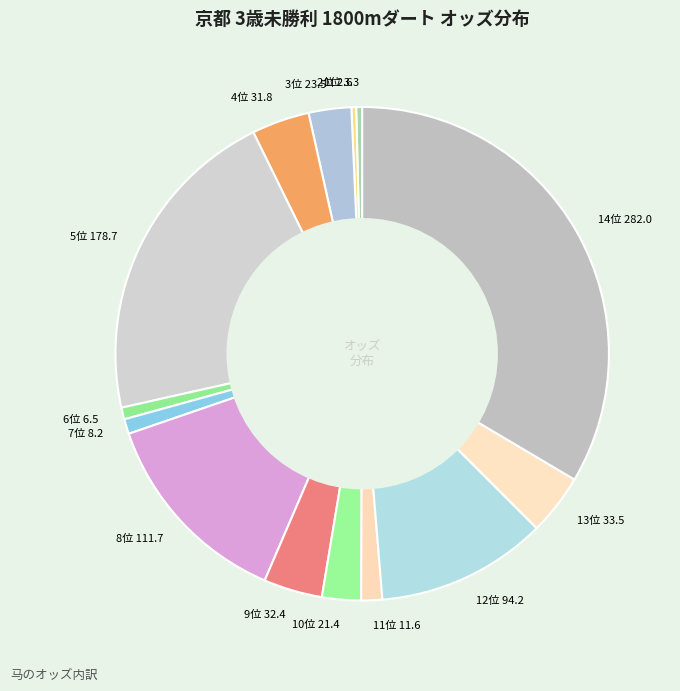

How many segments does this pie chart have?

14